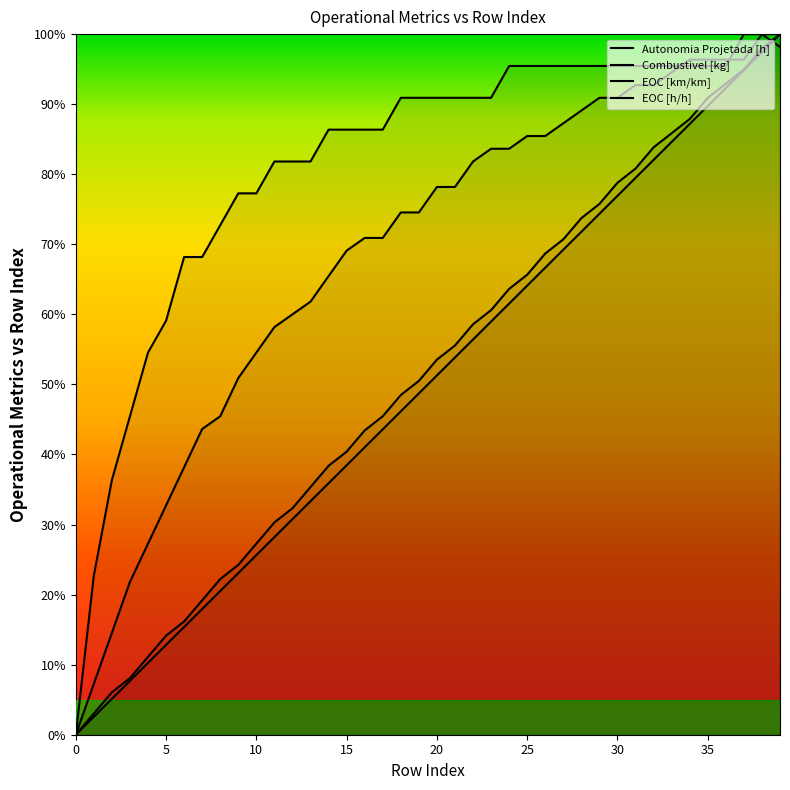

How many positive values does the EOC [h/h] series have?

39